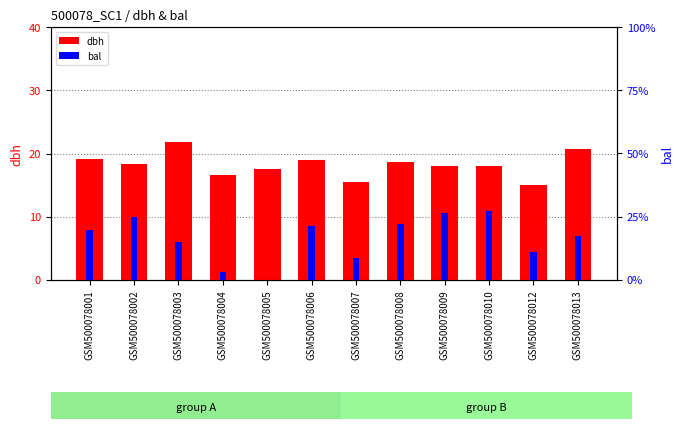

How many bars are there in total?

24